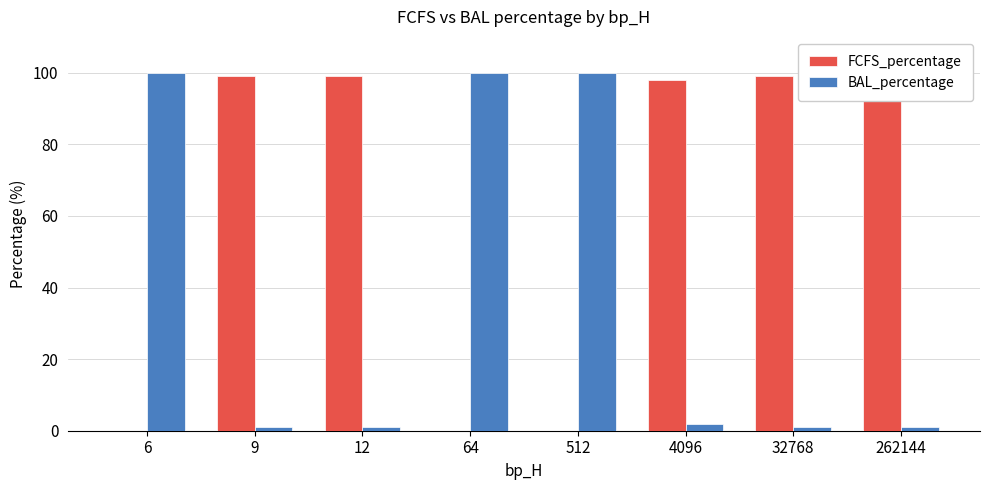

How many groups of bars are there?

8